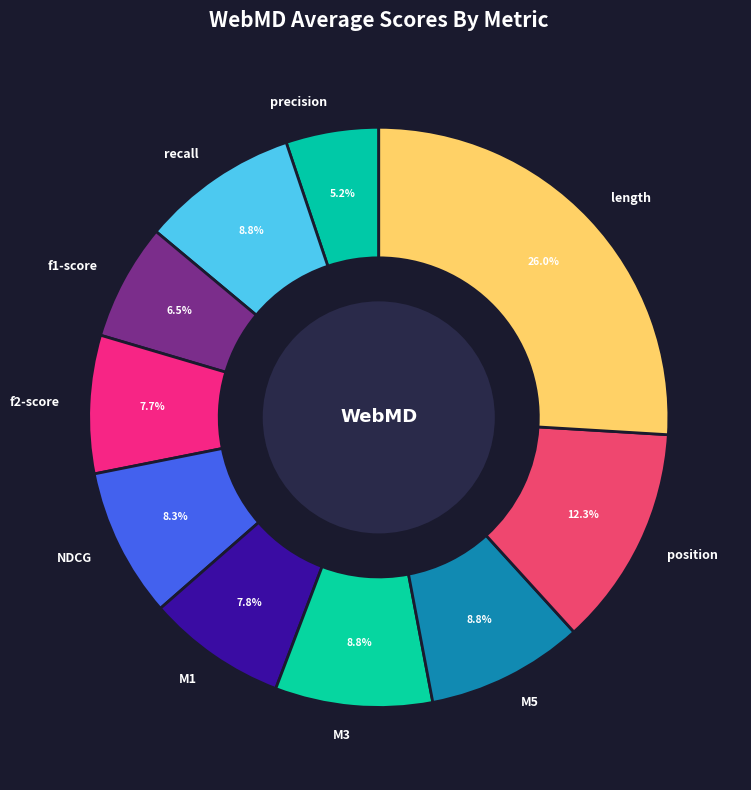

Count the number of slices in the pie.

10